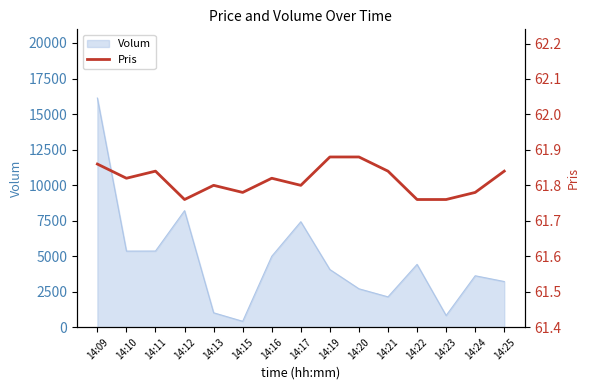

The value of Volum at 14:17 is 11686. True or false?

False